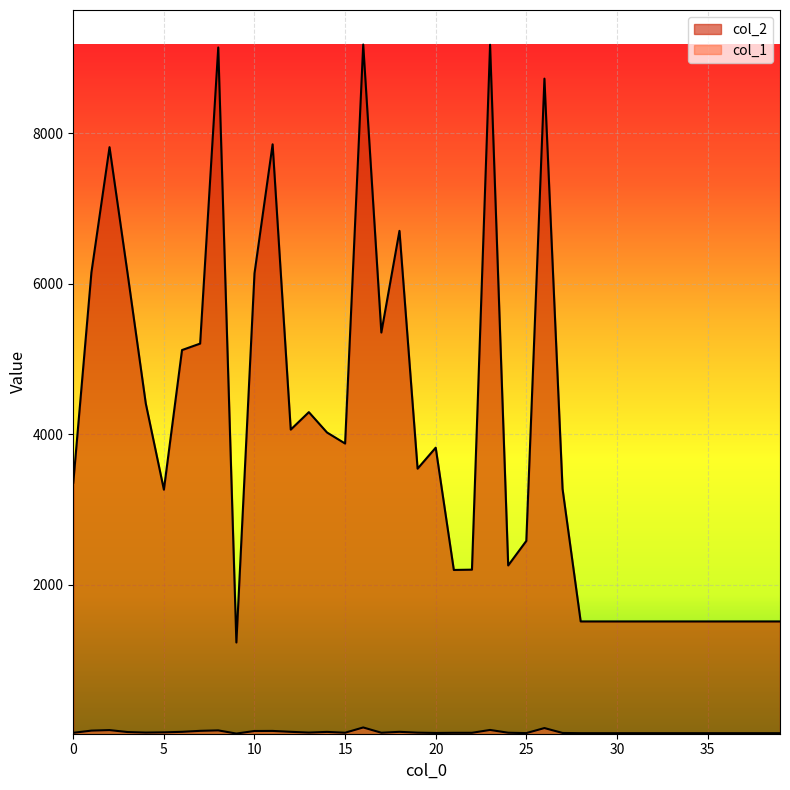

Reading right to left, transcribe all the data shown in this chart.

col_2: 39=1512	38=1512	37=1512	36=1512	35=1512	34=1512	33=1512	32=1512	31=1512	30=1512	29=1512	28=1512	27=3273	26=8725	25=2582	24=2256	23=9175	22=2200	21=2196	20=3821	19=3542	18=6702	17=5351	16=9178	15=3876	14=4023	13=4293	12=4061	11=7852	10=6137	9=1232	8=9139	7=5204	6=5118	5=3263	4=4409	3=6129	2=7814	1=6148	0=3355
col_1: 39=27	38=27	37=27	36=27	35=27	34=27	33=27	32=27	31=27	30=27	29=27	28=27	27=30	26=95	25=28	24=33	23=70	22=32	21=32	20=30	19=34	18=45	17=33	16=103	15=33	14=44	13=35	12=45	11=57	10=56	9=22	8=64	7=58	6=45	5=38	4=35	3=42	2=68	1=61	0=32